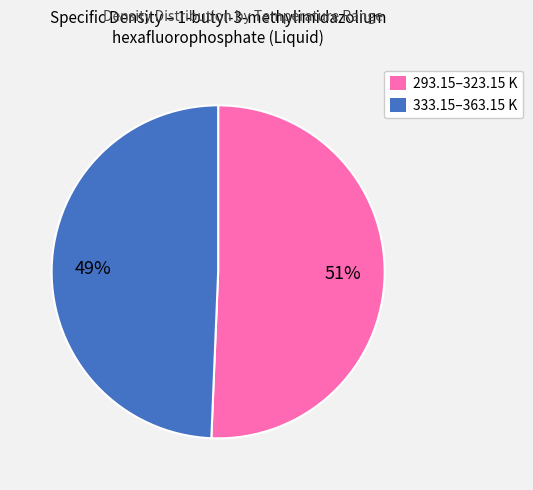

Is it true that 333.15–363.15 K is 56% of the pie?

False